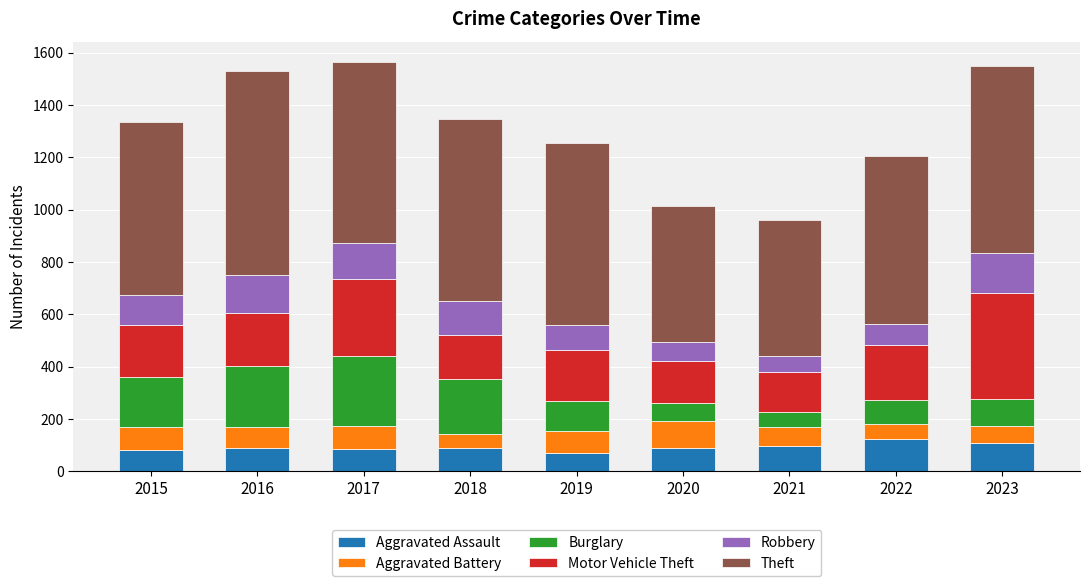

How many data points does each series have?

9